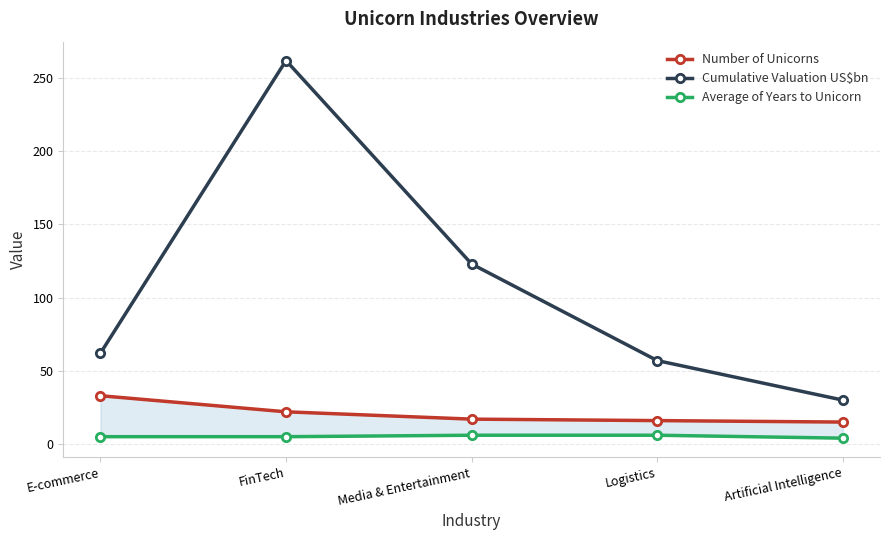

What is the total value across all series at Media & Entertainment?

146